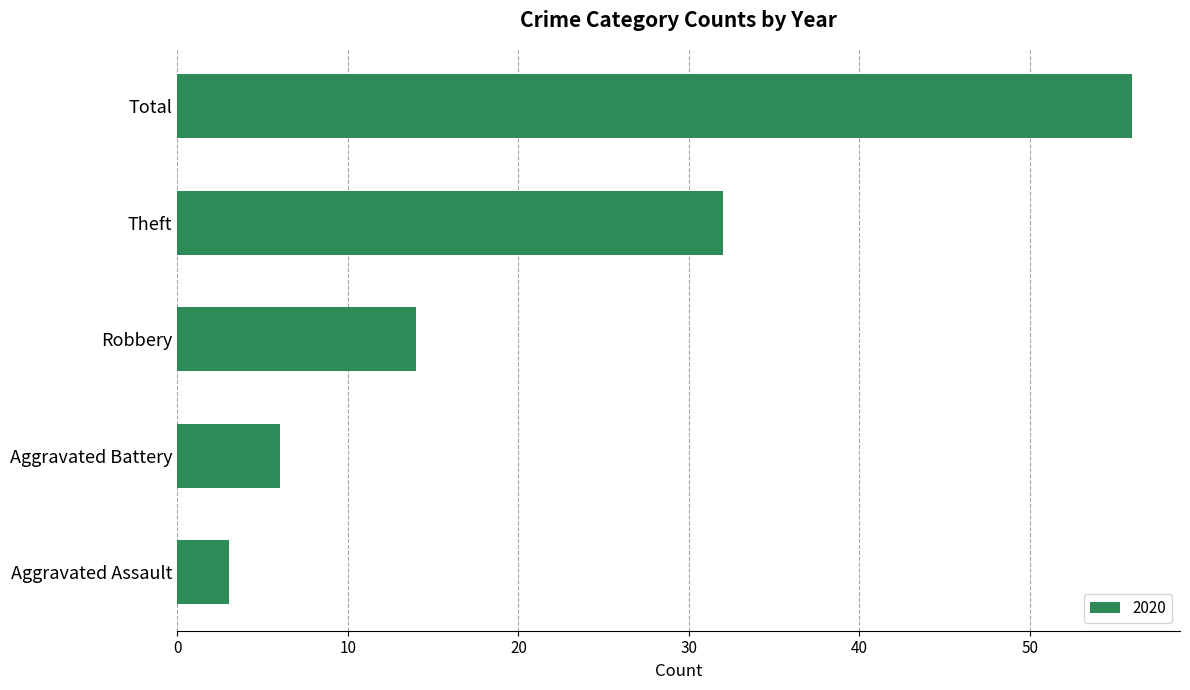

Where is the data nearest to the value 29?

Theft